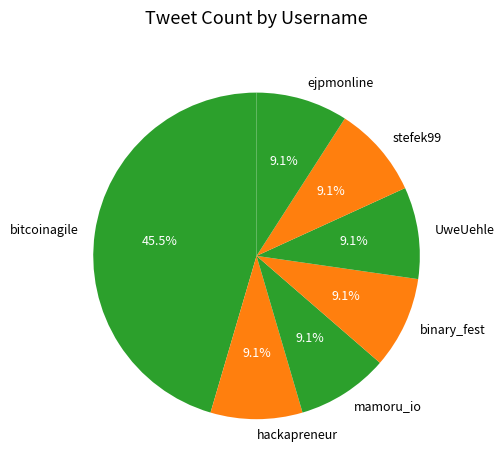

Combined, what portion of the pie is hackapreneur and ejpmonline?

18.2%